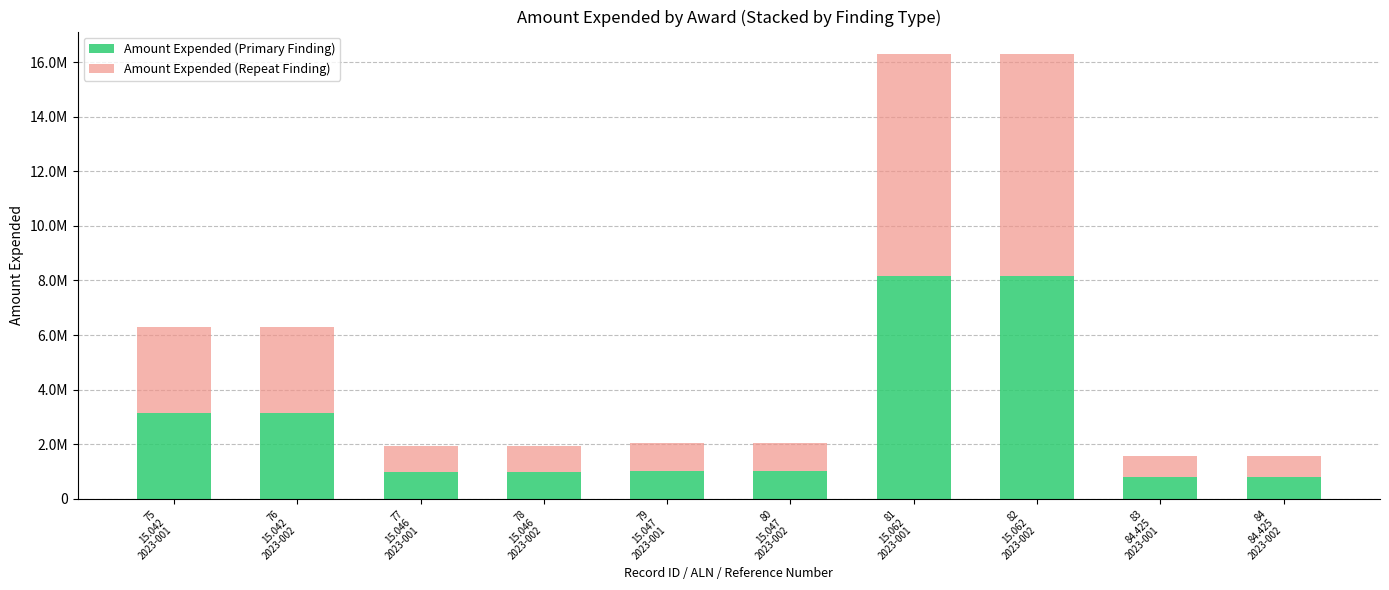

What is the sum of all Amount Expended (Primary Finding) values?

28183698